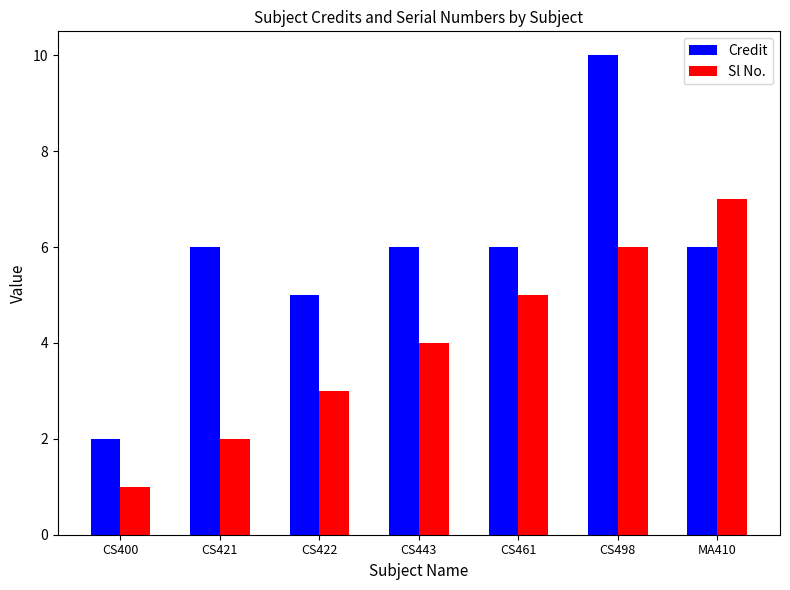

What is the spread (max minus min) of values at CS400?

1